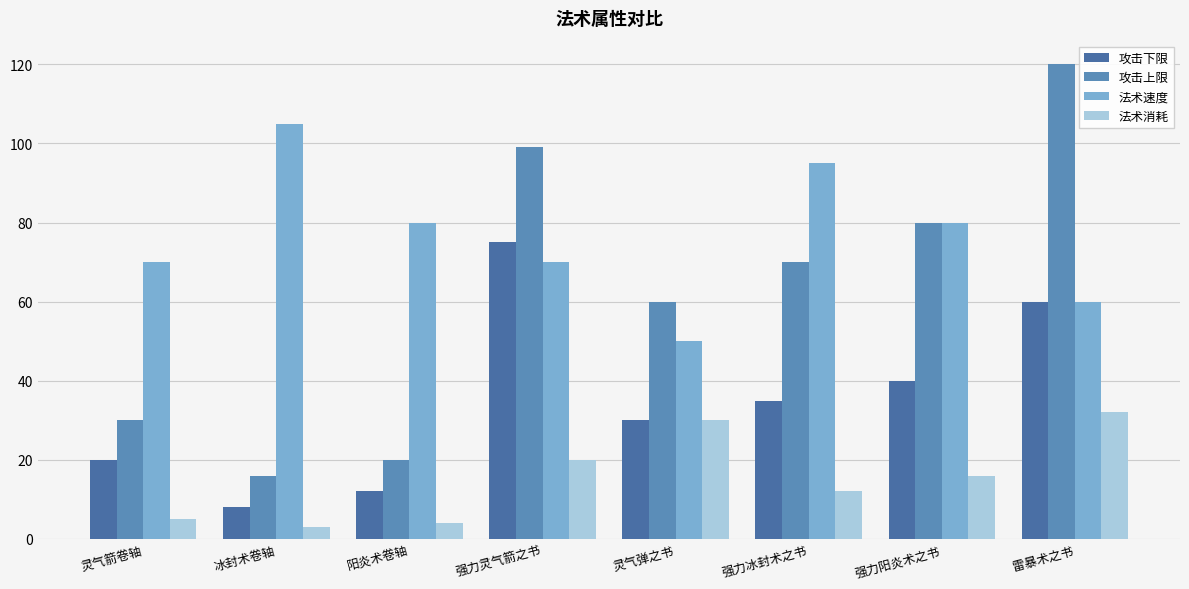

The 攻击下限 series shows 23 at 强力灵气箭之书. True or false?

False